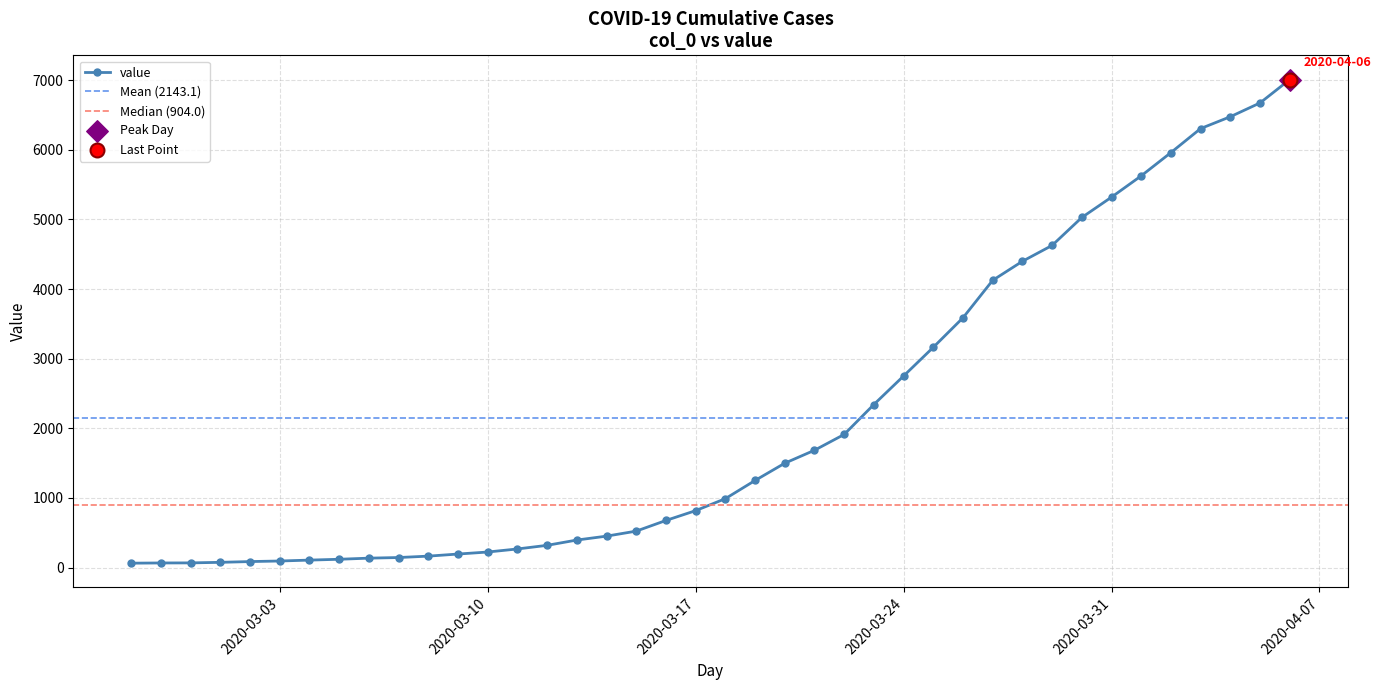

What is the change in value from 2020-02-29 to 2020-03-01?

+8